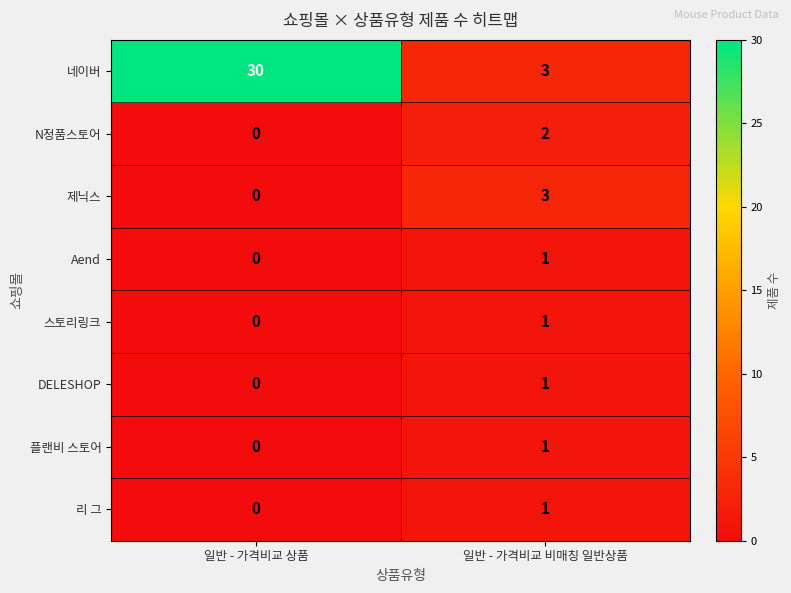

What is the greatest value displayed?

30